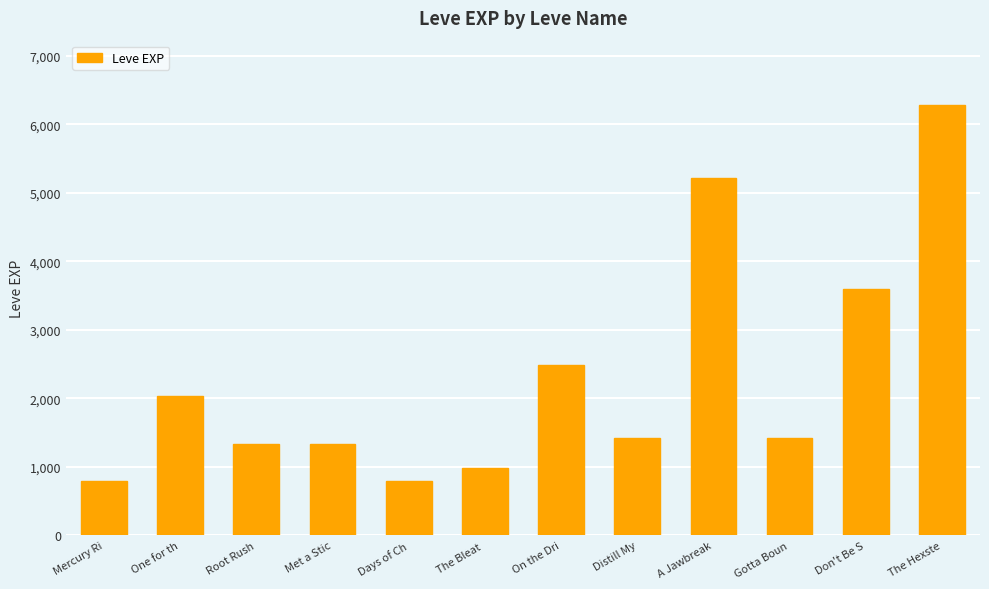

What is the value of the 6th bar from the left?

980